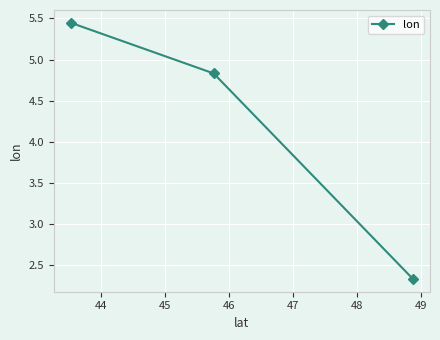

What is the value of the 2nd point from the left?

4.8